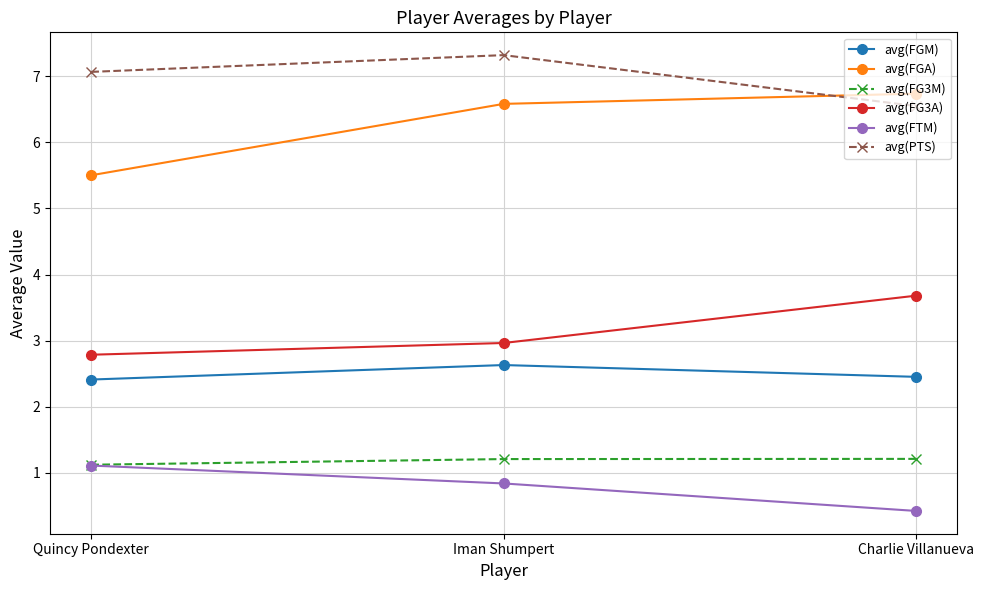

True or false: avg(PTS) has a value of 7.3 at Iman Shumpert.

True